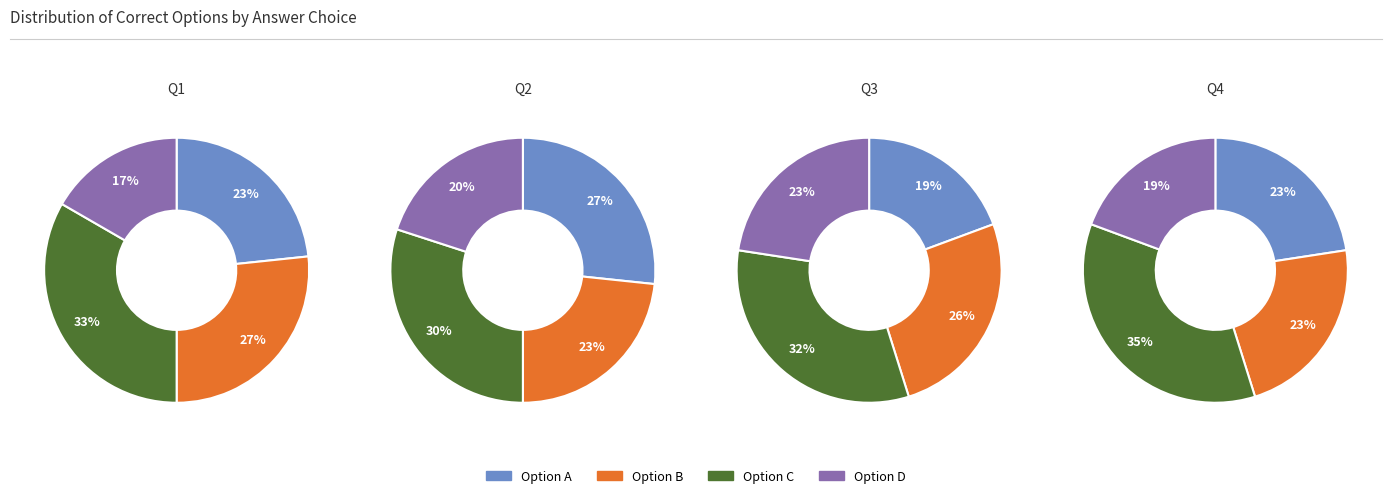

How many slices are in this pie chart?

4